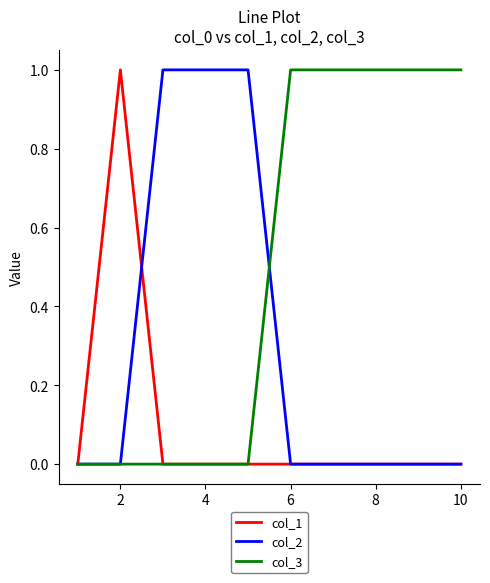

How many lines are shown in the chart?

3